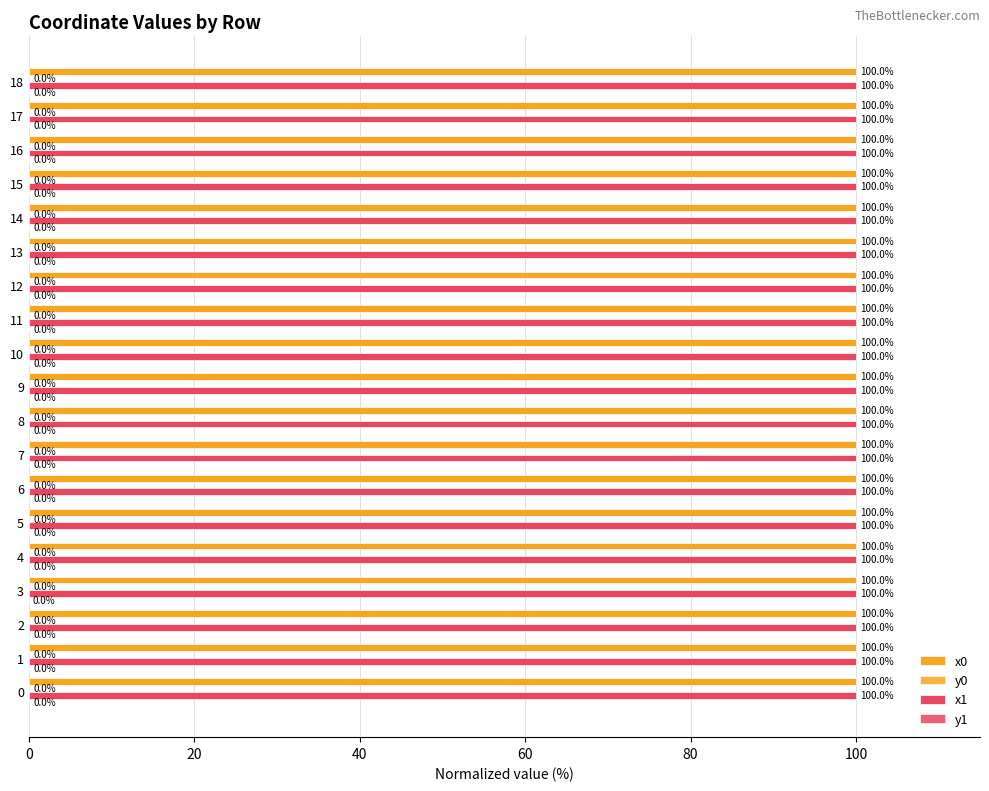

The value of x0 at 11 is 151.8. True or false?

False